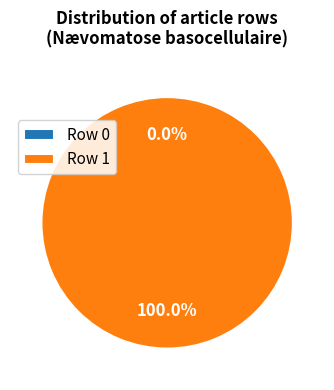

Which slice is the smallest?

Row 0